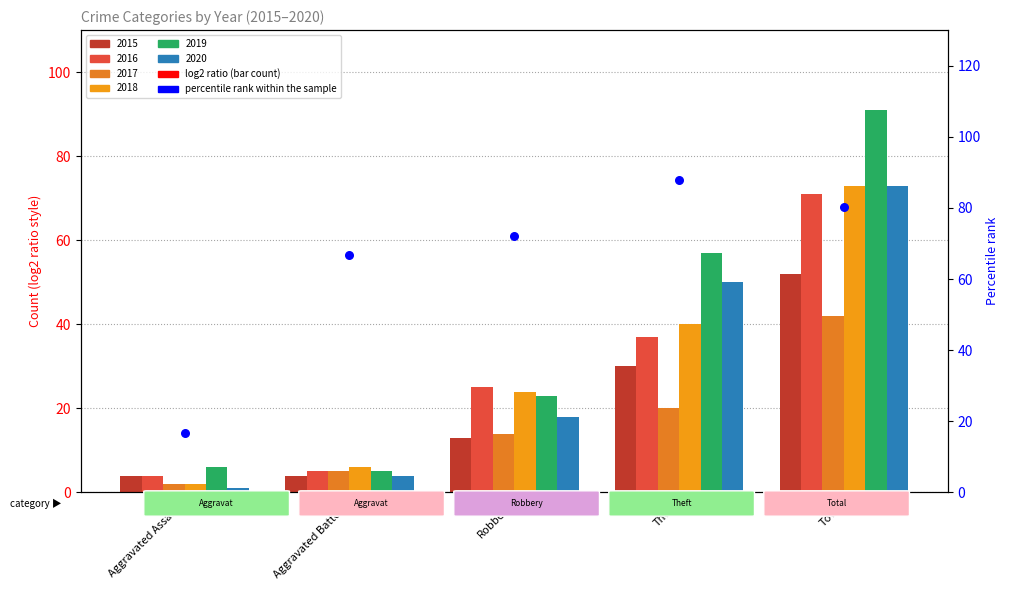

Which has a higher value, Aggravated Battery or Aggravated Assault?

Aggravated Battery